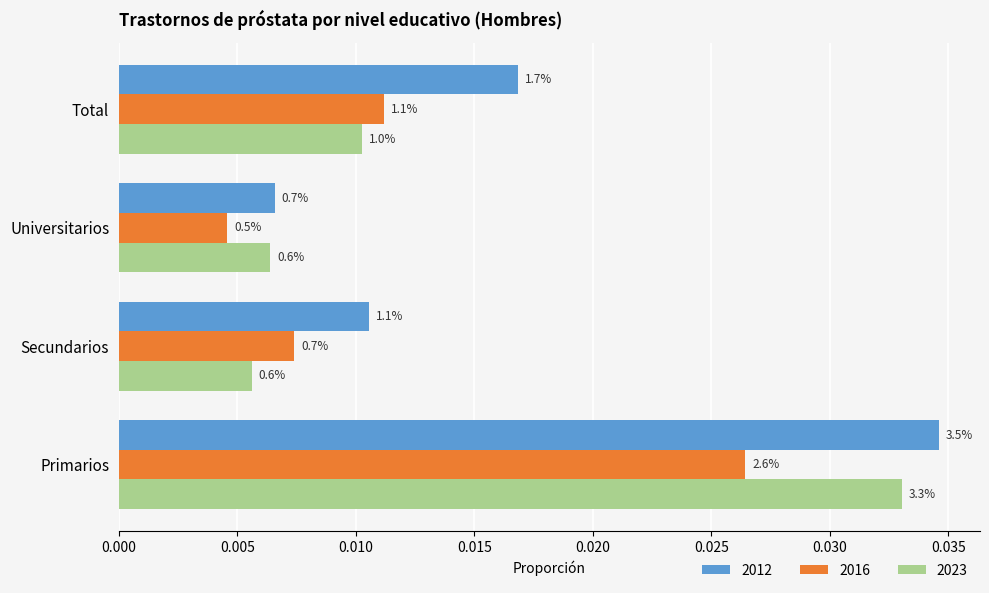

What are all the series names shown in the legend?

2012, 2016, 2023